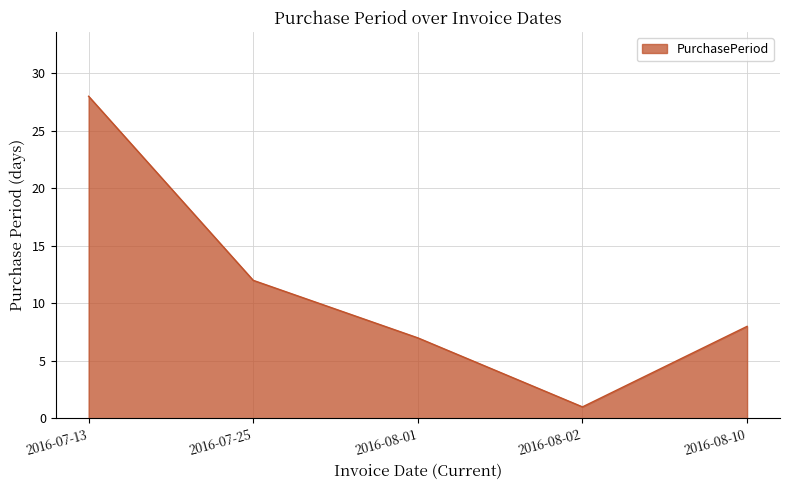

List the labels in order of value, smallest first.

2016-08-02, 2016-08-01, 2016-08-10, 2016-07-25, 2016-07-13